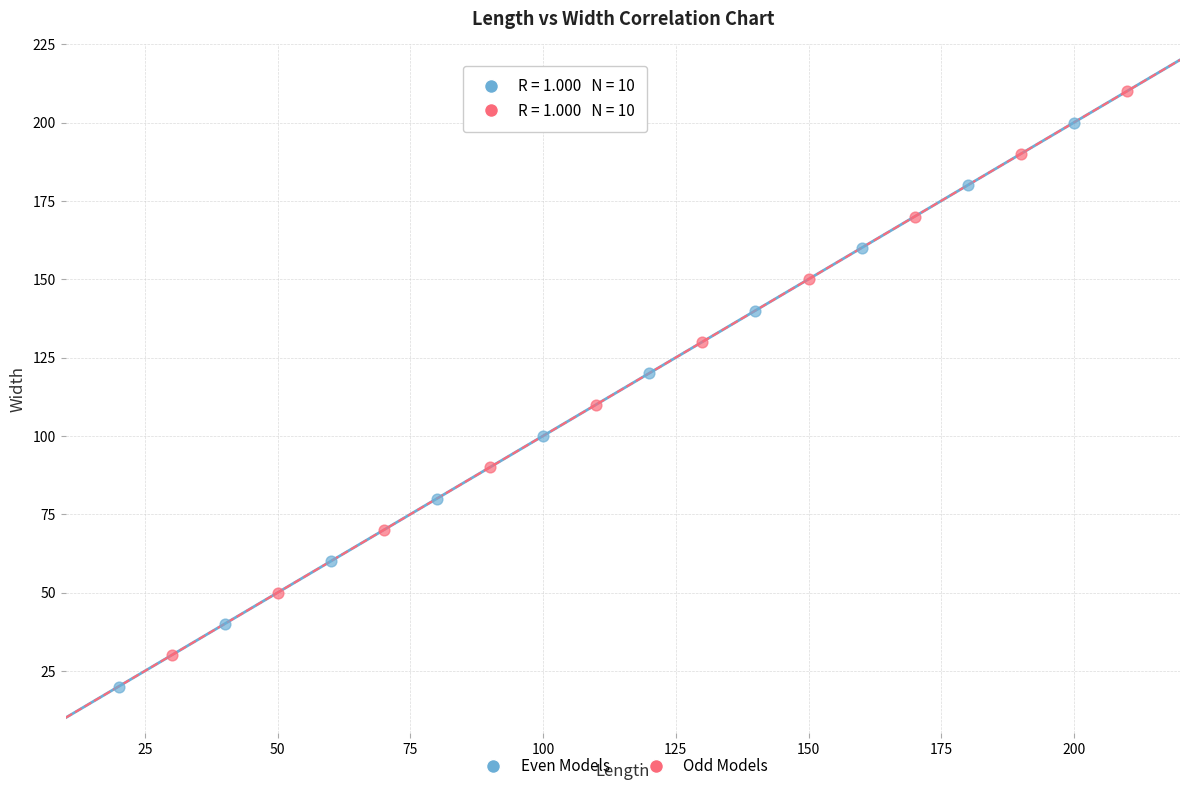

Which series contains the lowest Y value?

Even Models